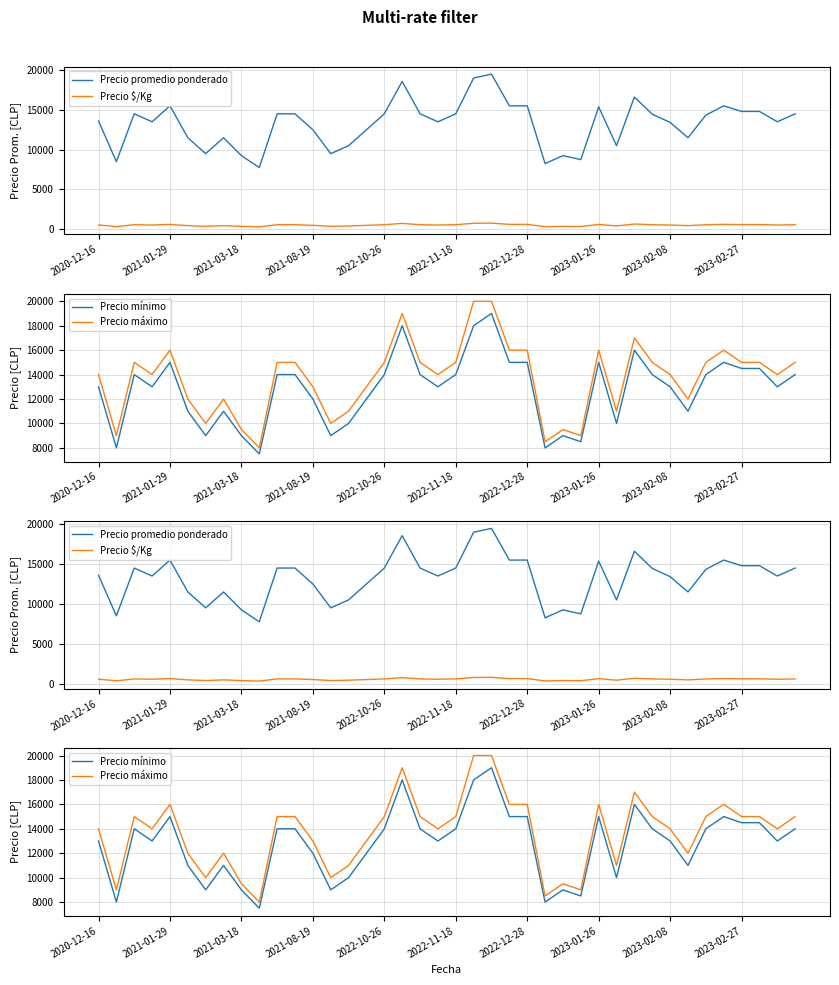

Reading right to left, what are all the values shown in this chart?

Precio promedio ponderado: 14500	13500	14800	14800	15500	14333	11500	13421	14450	16611	10500	15368	8750	9250	8250	15500	15500	19478	19000	14500	13500	14500	18565	14500	12500	10500	9500	12500	14500	14500	7750	9250	11500	9500	11500	15500	13500	14500	8500	13600
Precio $/Kg: 580	540	592	592	620	573	460	537	578	664	420	615	350	370	330	620	620	779	760	580	540	580	743	580	500	420	380	500	580	580	310	370	460	380	460	620	540	580	340	544
Precio mínimo: 14000	13000	14500	14500	15000	14000	11000	13000	14000	16000	10000	15000	8500	9000	8000	15000	15000	19000	18000	14000	13000	14000	18000	14000	12000	10000	9000	12000	14000	14000	7500	9000	11000	9000	11000	15000	13000	14000	8000	13000
Precio máximo: 15000	14000	15000	15000	16000	15000	12000	14000	15000	17000	11000	16000	9000	9500	8500	16000	16000	20000	20000	15000	14000	15000	19000	15000	13000	11000	10000	13000	15000	15000	8000	9500	12000	10000	12000	16000	14000	15000	9000	14000